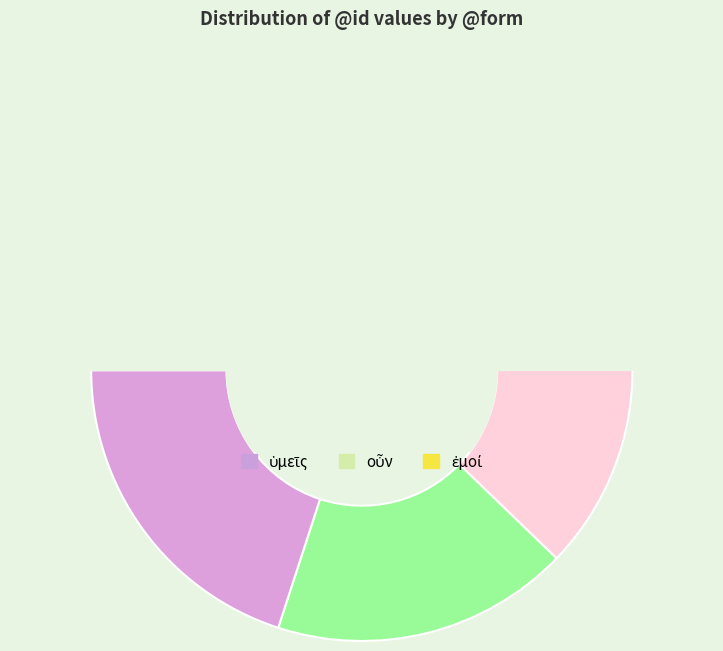

True or false: τε accounts for 14% of the total.

False